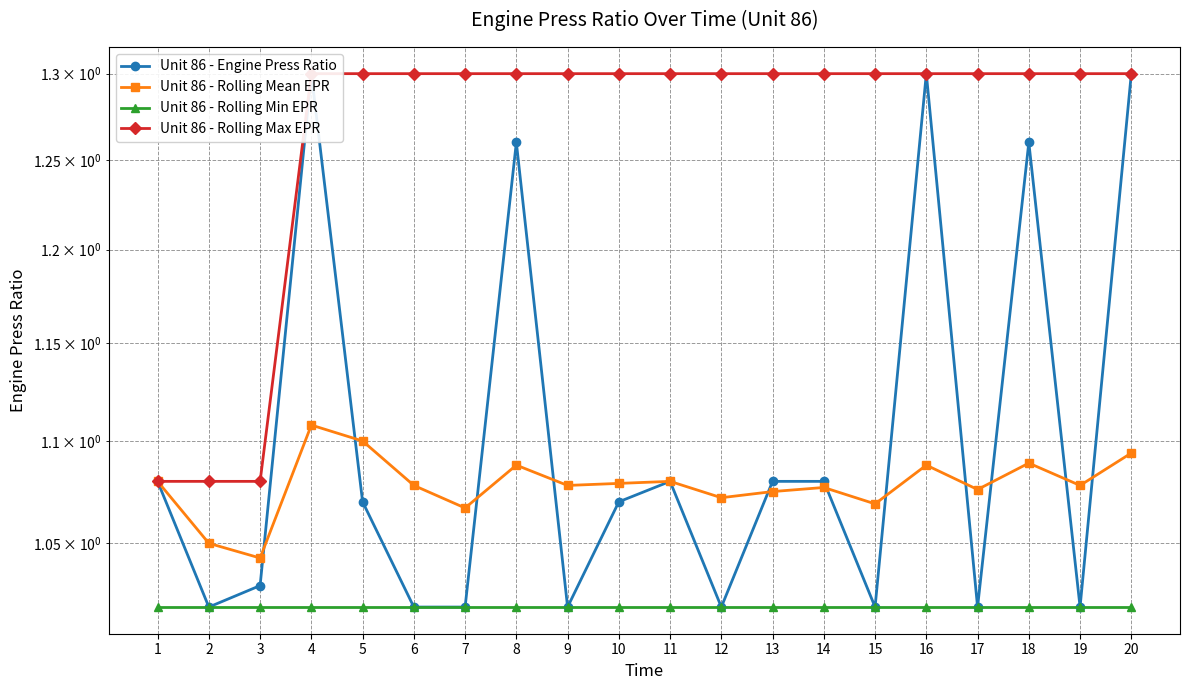

Rank the categories by Unit 86 - Rolling Min EPR value from lowest to highest.

1, 2, 3, 4, 5, 6, 7, 8, 9, 10, 11, 12, 13, 14, 15, 16, 17, 18, 19, 20